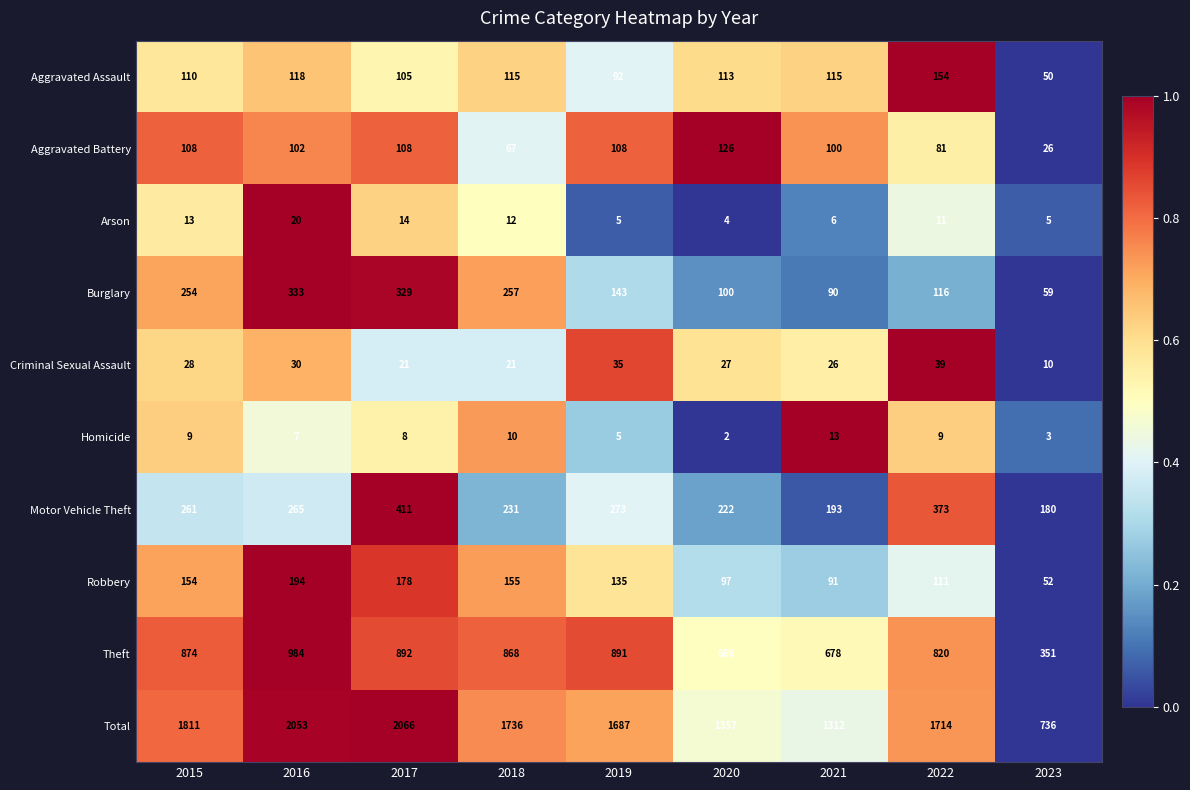

The value of Homicide at 2020 is 1. True or false?

False